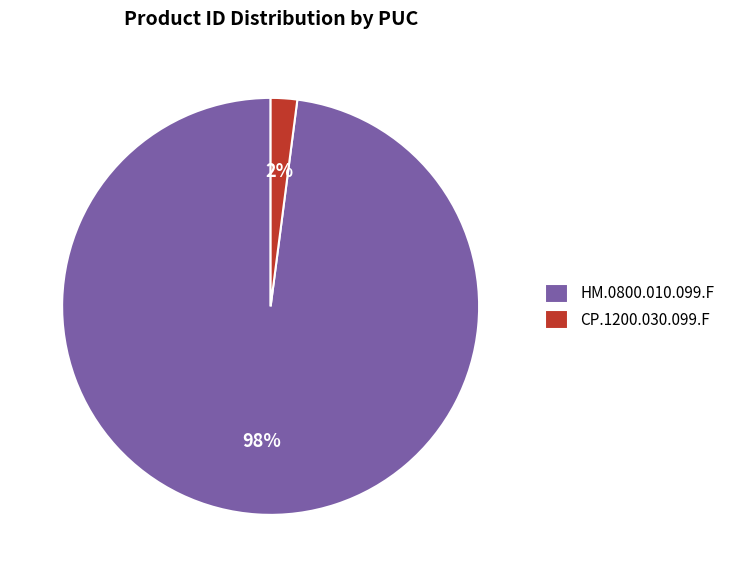

Do CP.1200.030.099.F and HM.0800.010.099.F together represent more than half of the pie?

Yes